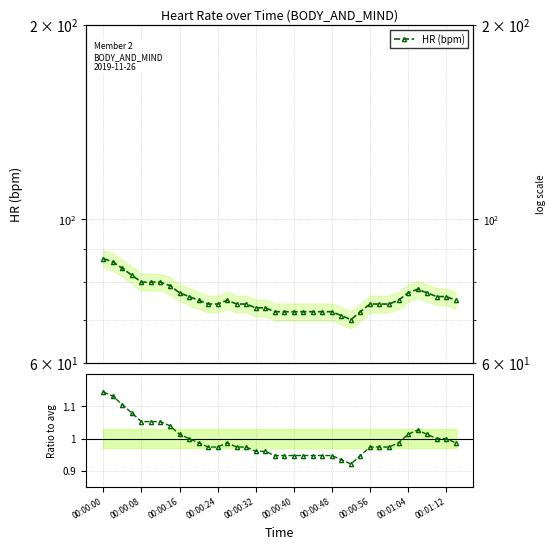

Which category has the highest value across all series?

00:00:00